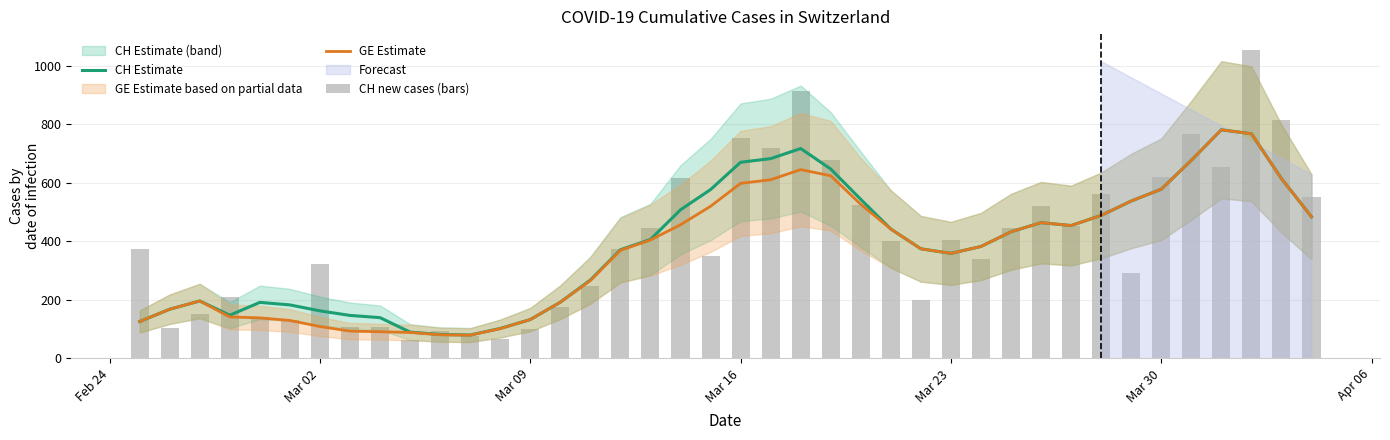

What is the sum of all CH new cases (bars) values?

15926.0